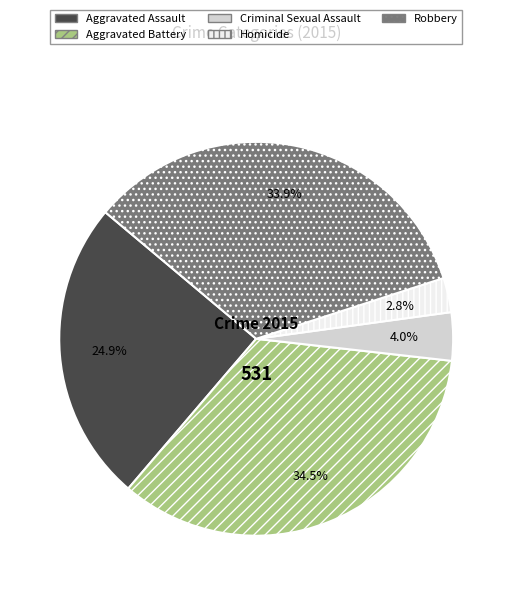

What is the largest slice in the pie chart?

Aggravated Battery